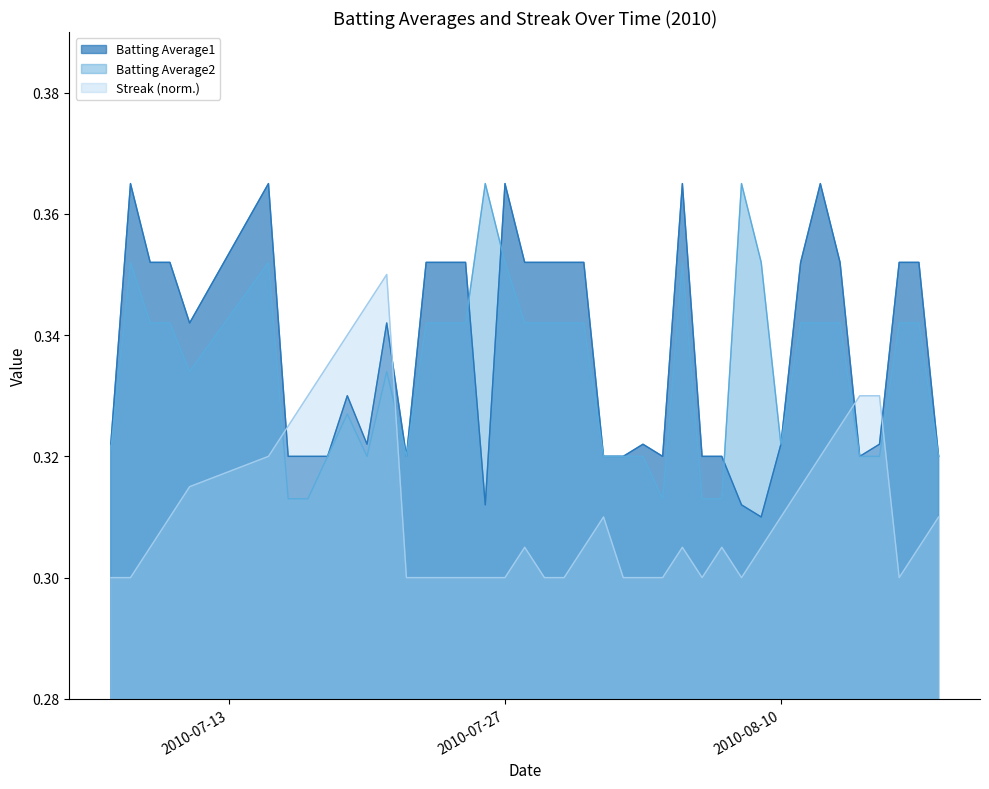

Between 2010-07-22 and 2010-07-29, which is larger?

2010-07-29